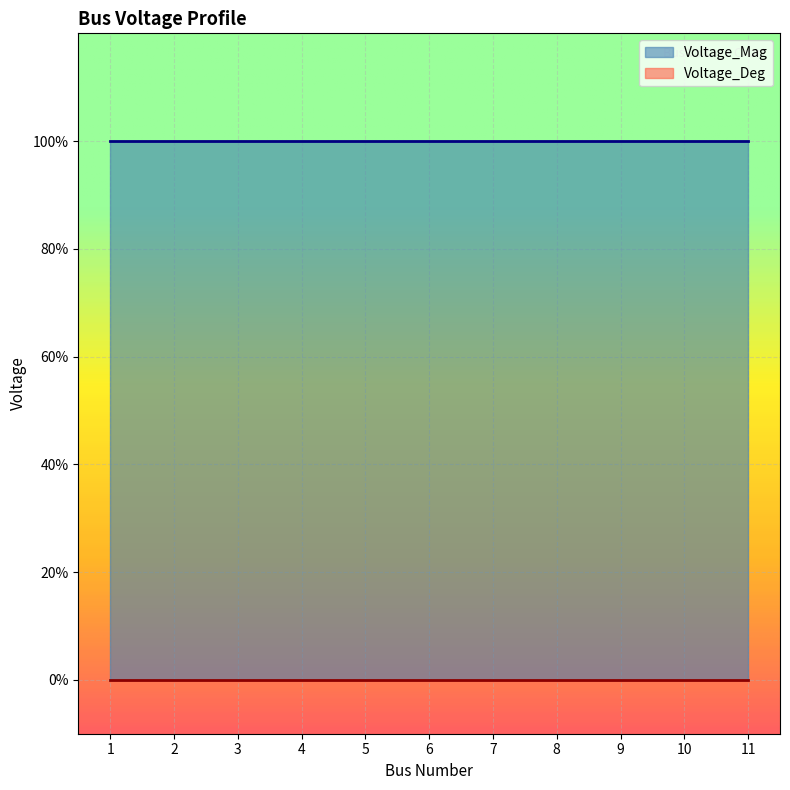

The Voltage_Deg series shows 0 at 5. True or false?

True